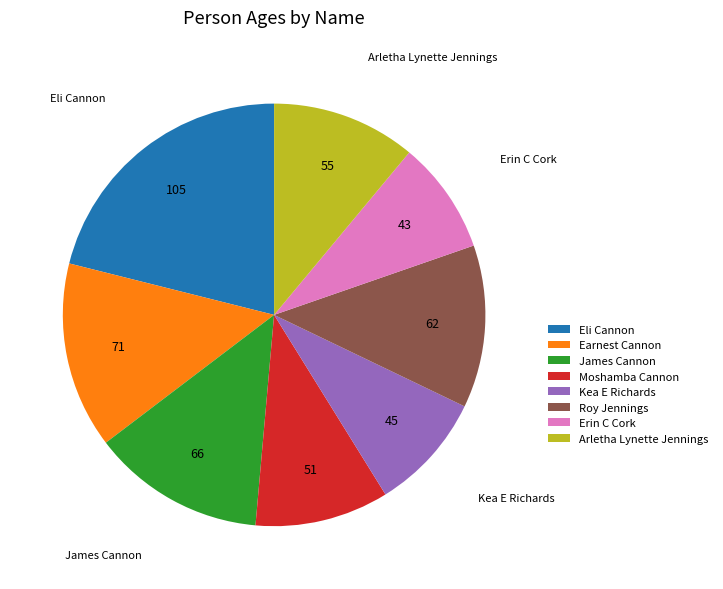

Approximately how many times larger is the value at Eli Cannon compared to James Cannon?

1.6